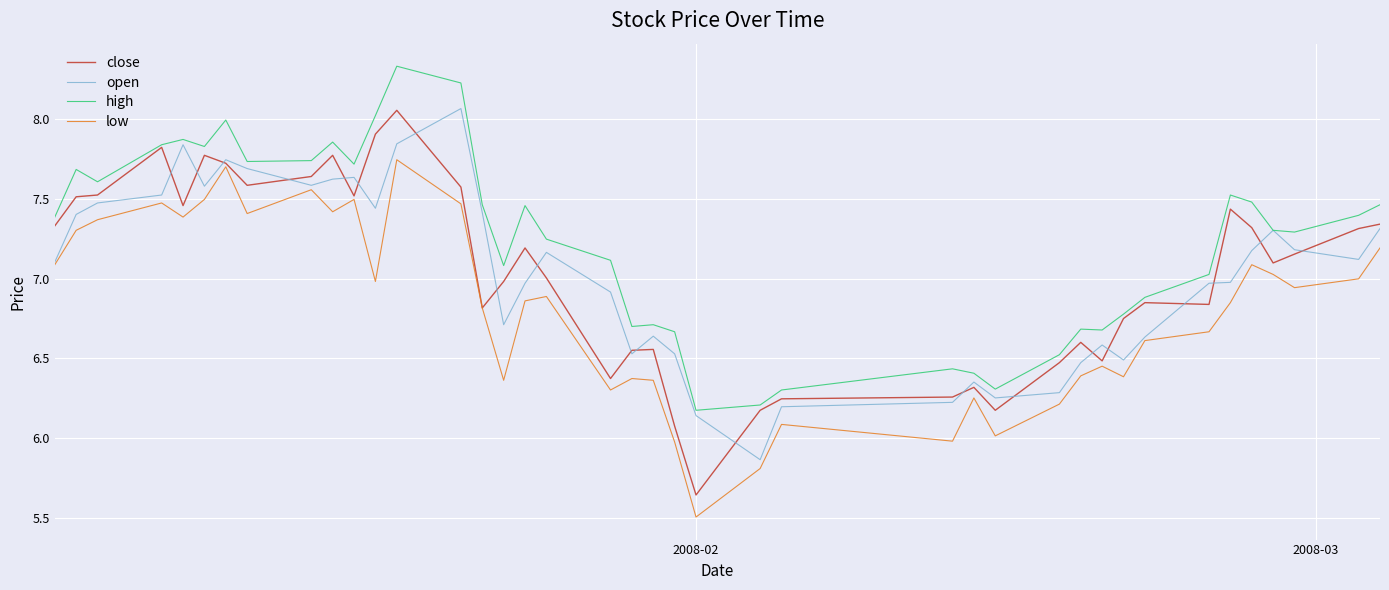

Which series has the widest spread of values?

close